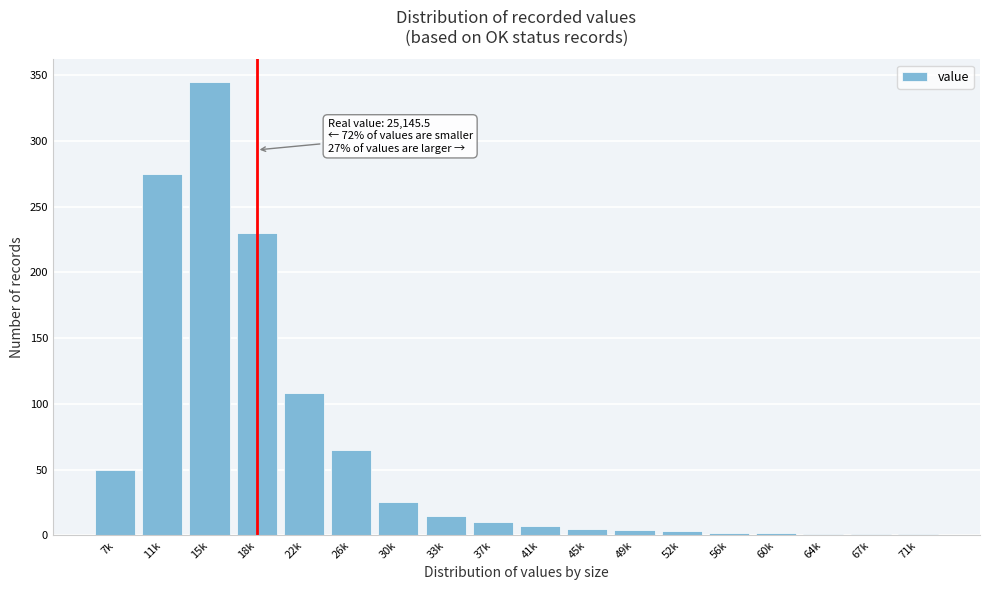

The chart shows a value of 1 at 71k. True or false?

True